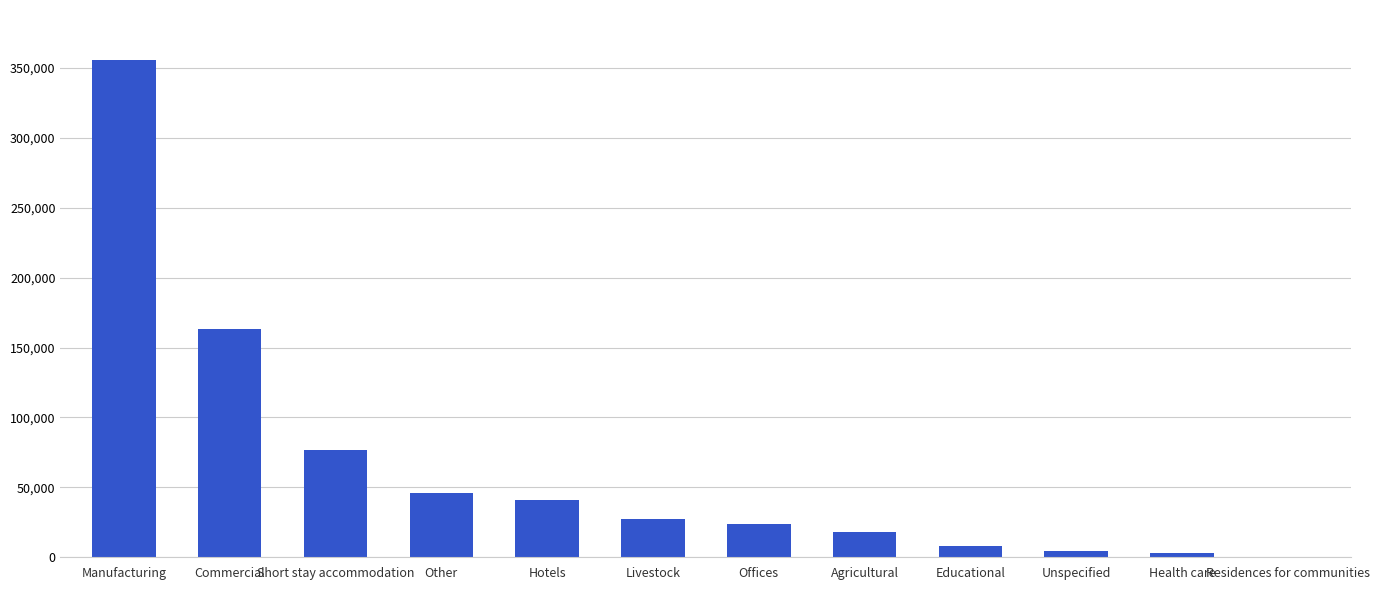

What is the difference between the values at Unspecified and Manufacturing?

351408